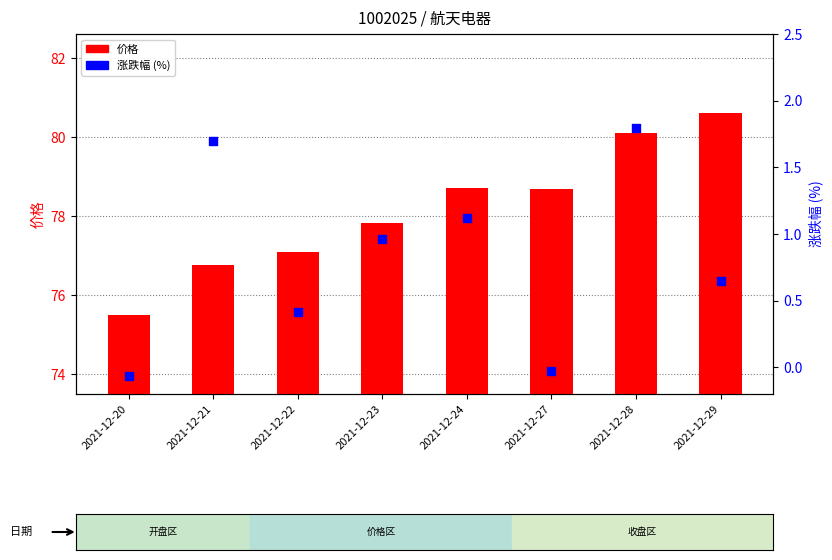

At how many categories does at least one series exceed 63?

8